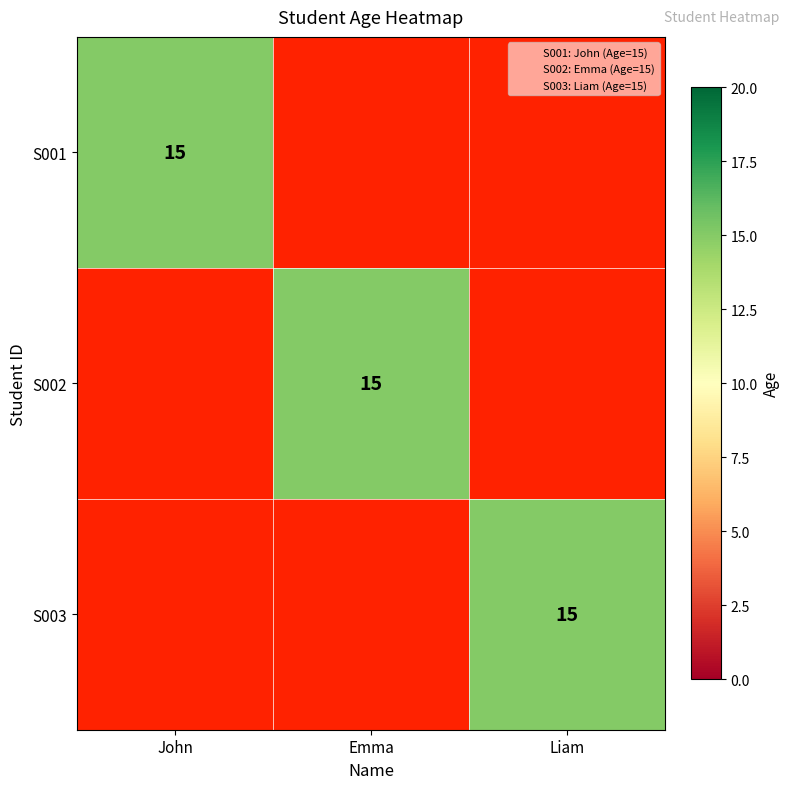

At which category is the sum across all series the highest?

John